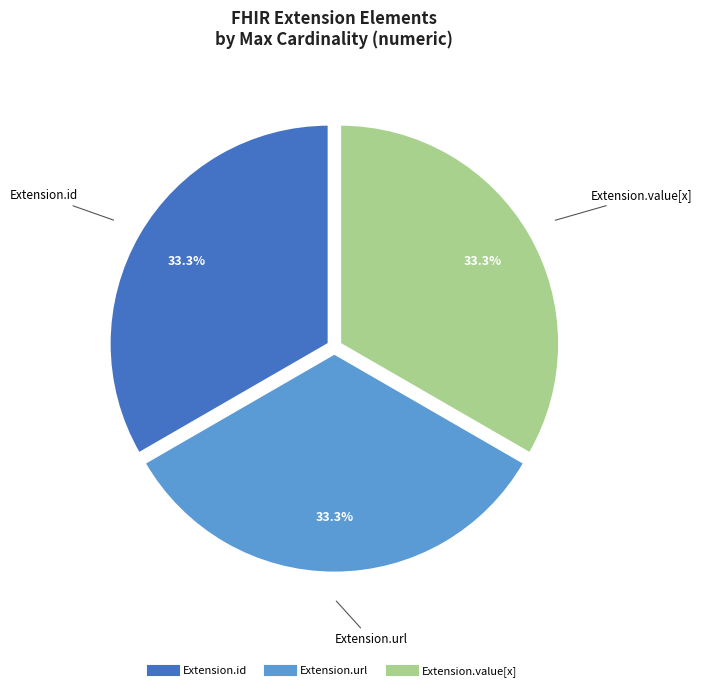

Does any single category account for the majority?

No